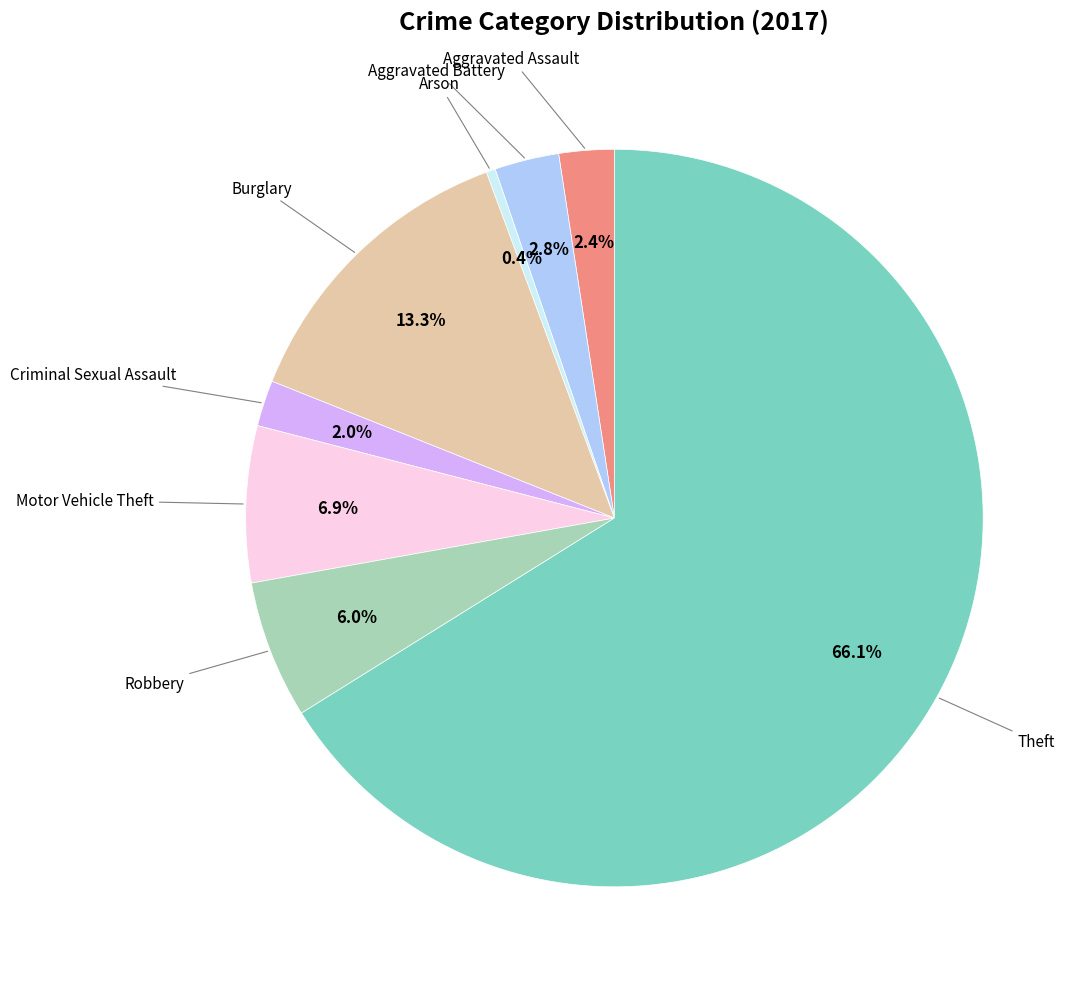

Is there any slice that represents more than half of the pie?

Yes